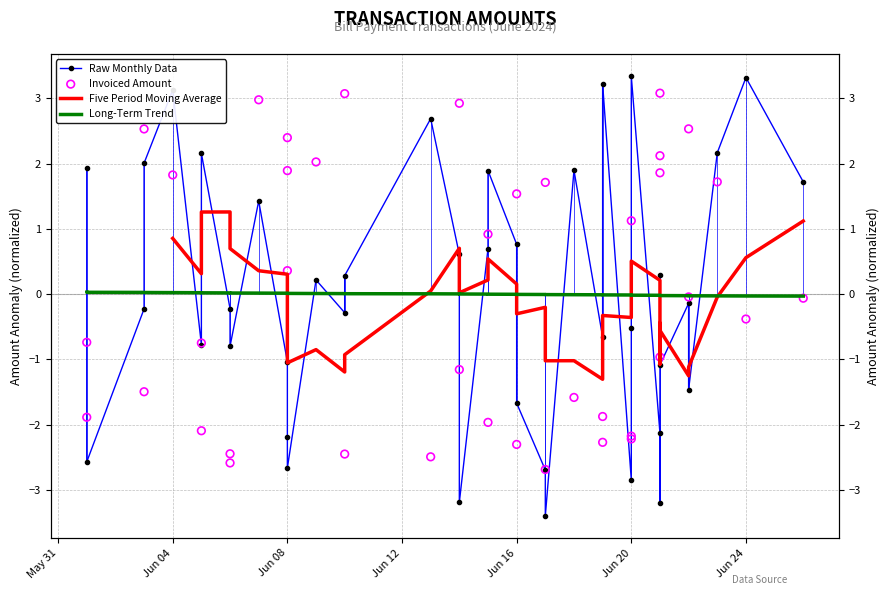

Which series has the largest Y range (max minus min)?

Raw Monthly Data